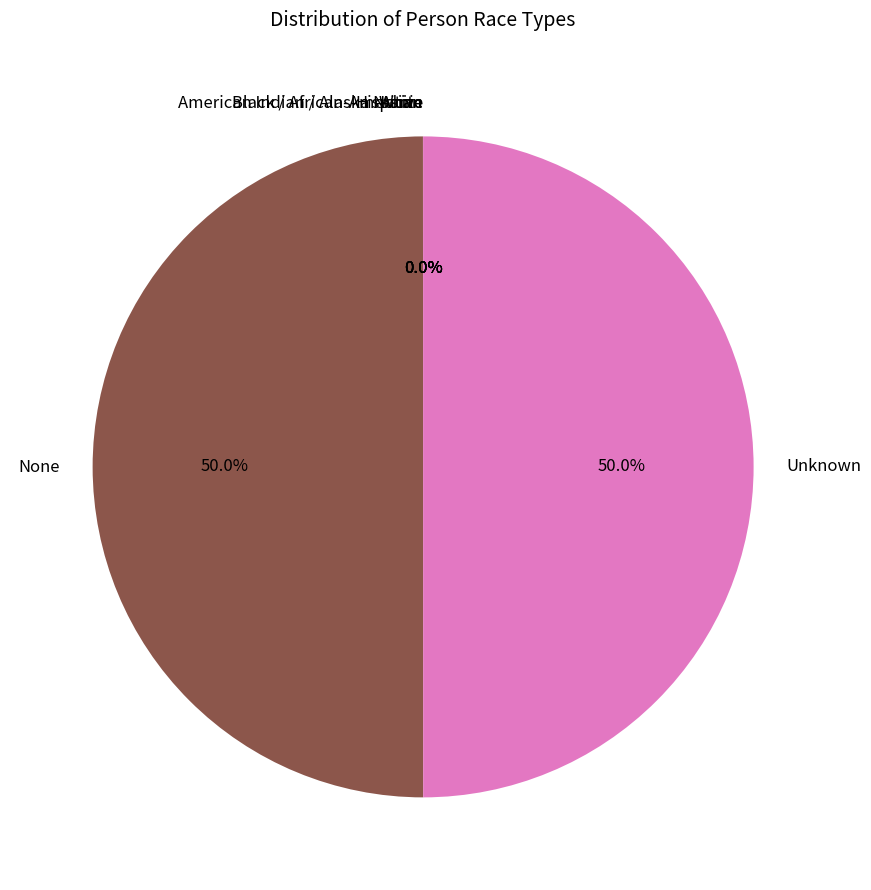

What percentage do Unknown and None together represent?

100.0%